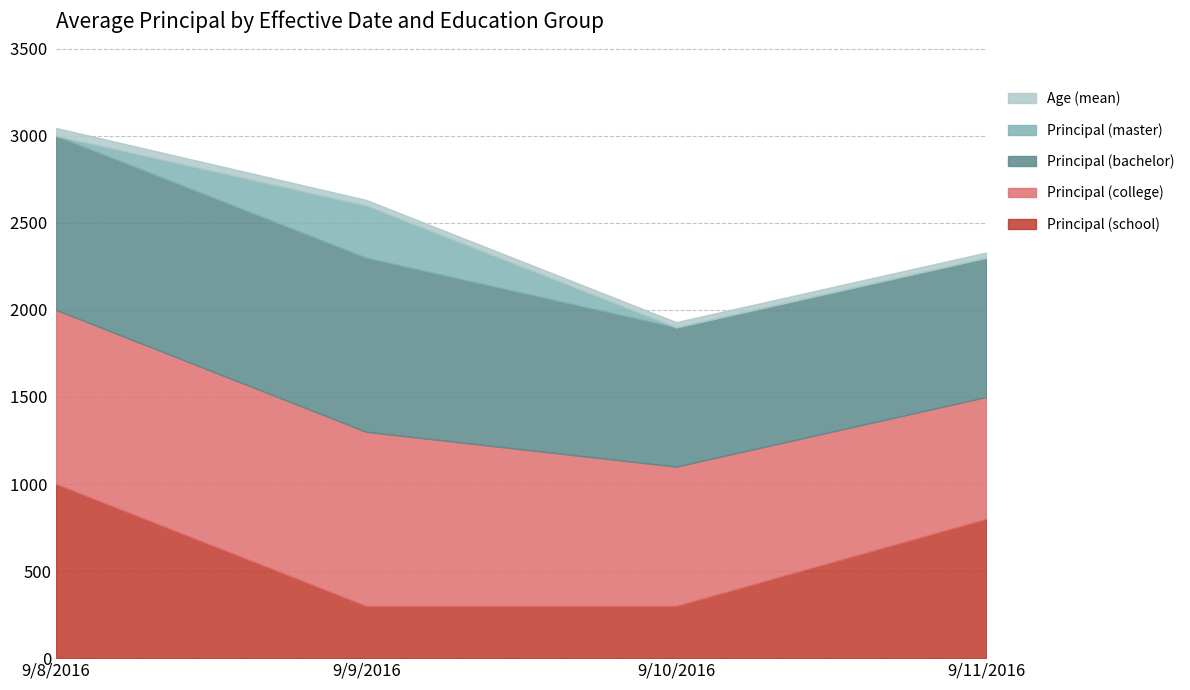

Reading right to left, transcribe all the data shown in this chart.

Principal (school): 800	300	300	1000
Principal (college): 700	800	1000	1000
Principal (bachelor): 800	800	1000	1000
Principal (master): 0	0	300	0
Age (mean): 30	30	32	45